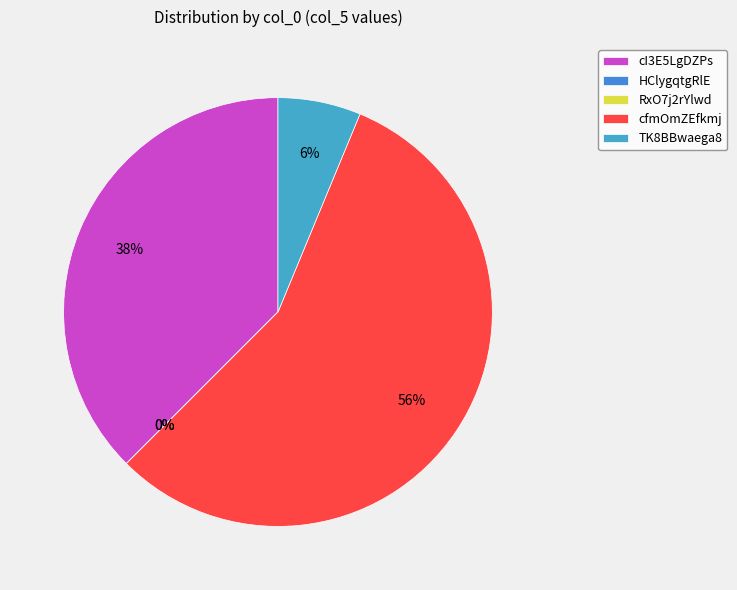

True or false: cI3E5LgDZPs accounts for 38% of the total.

True